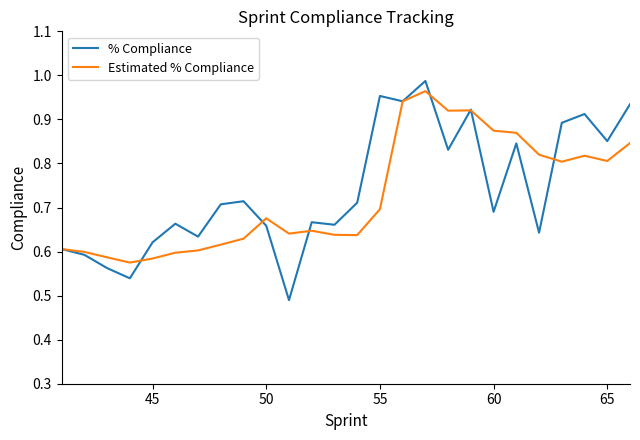

Which series has the widest spread of values?

% Compliance